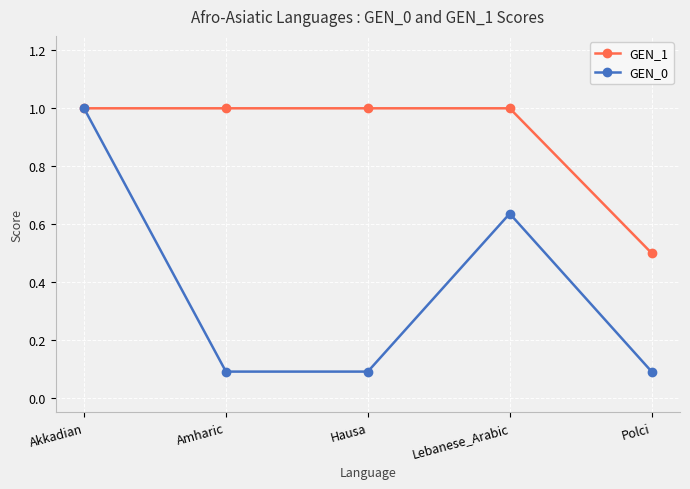

The GEN_1 series shows 1.0 at Amharic. True or false?

True